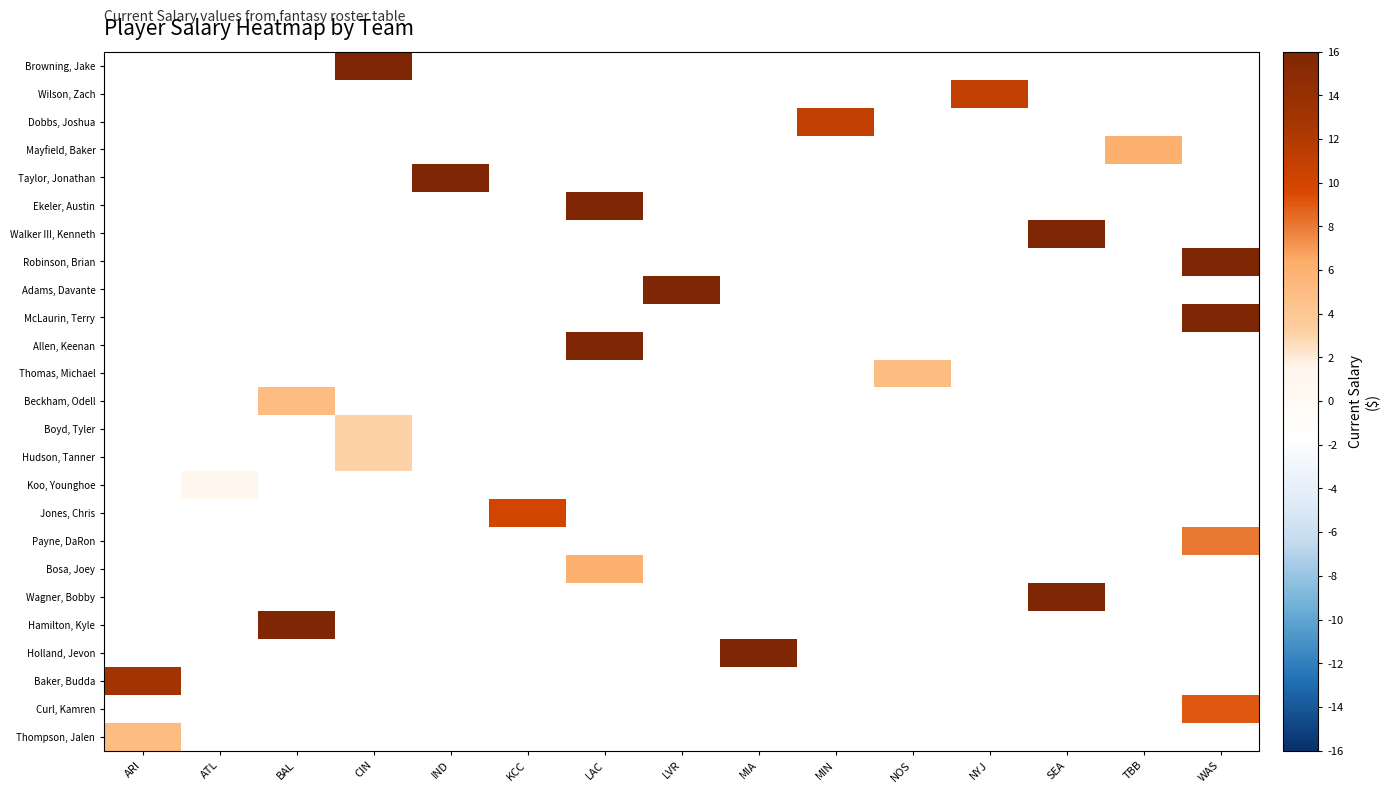

How many categories are shown in the chart?

15